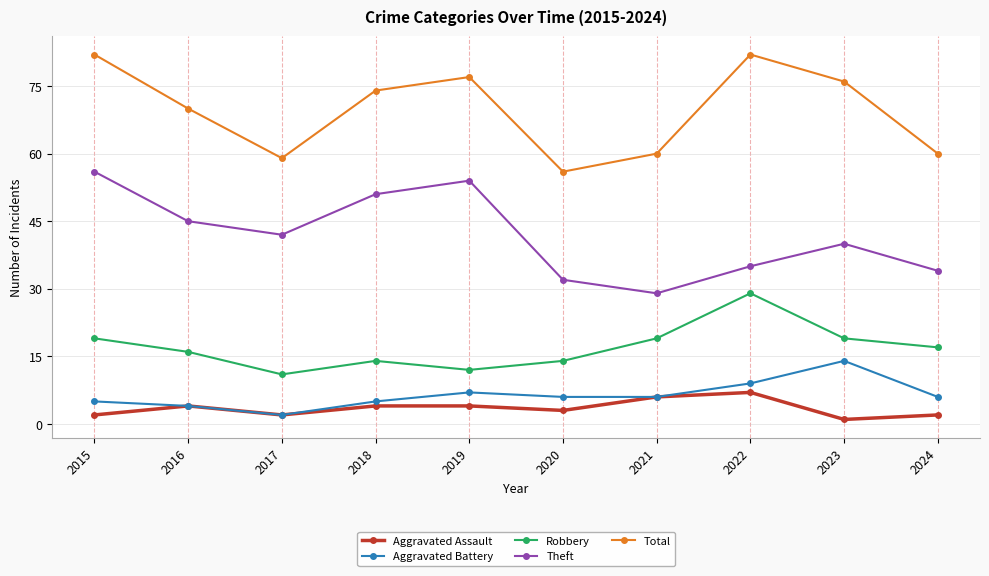

True or false: Total and Aggravated Assault cross at least once.

False